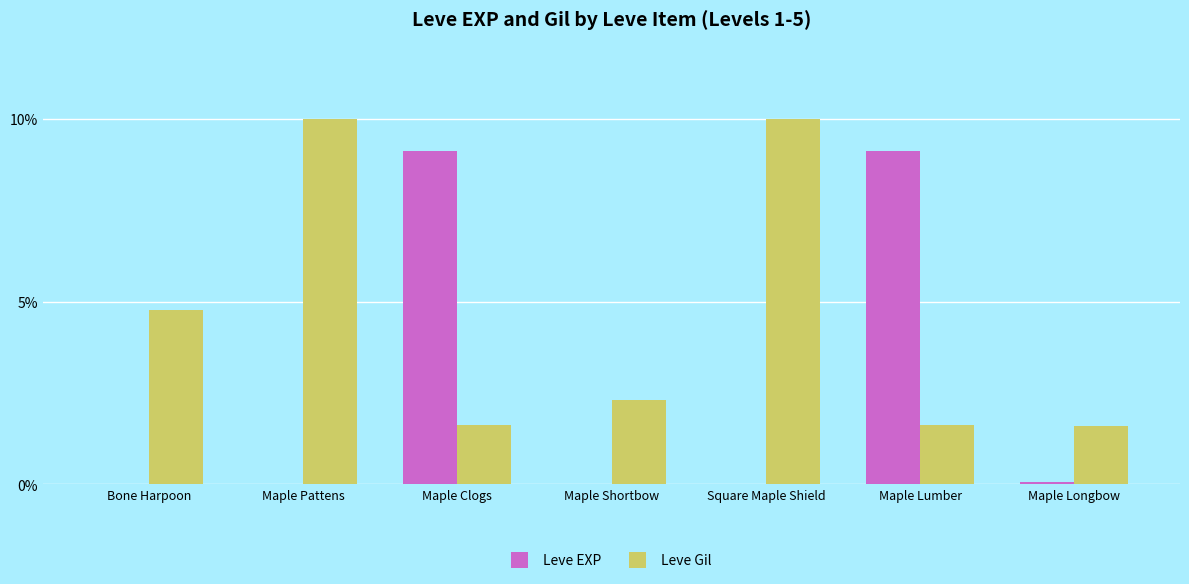

Which series has the largest total across all categories?

Leve Gil